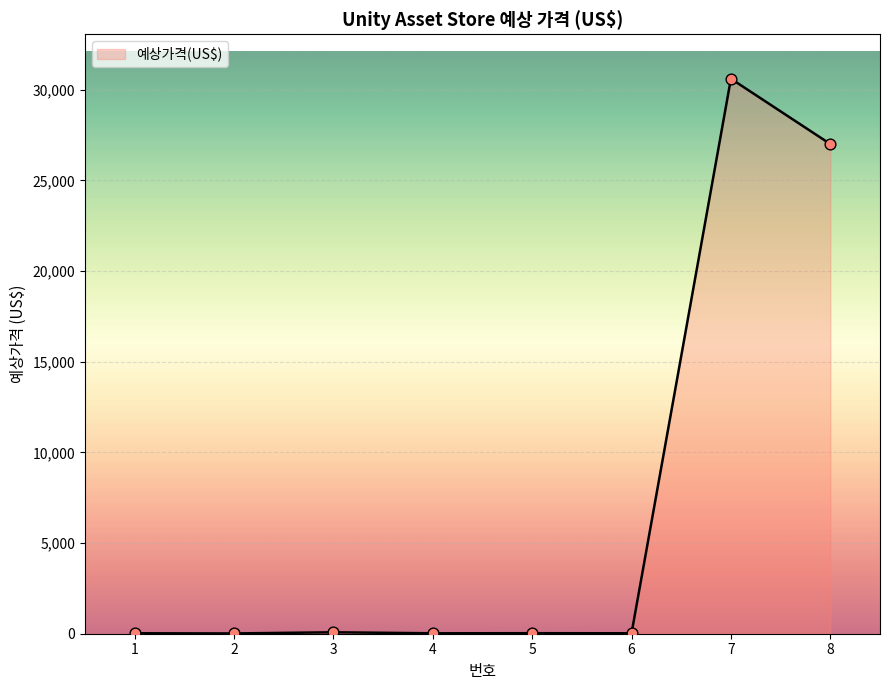

What is the change in value from 1 to 3?

+54